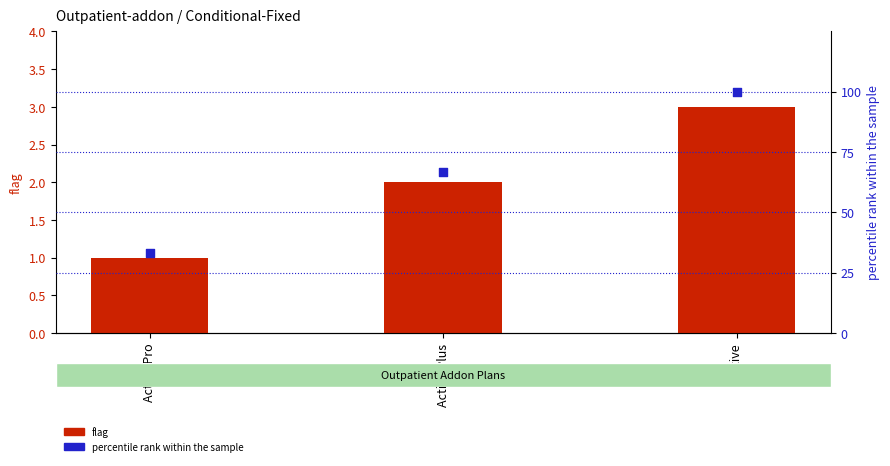

Which series contains the highest Y value?

percentile rank within the sample